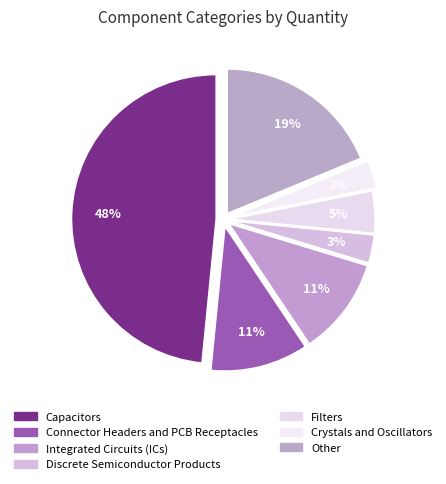

How many segments does this pie chart have?

7